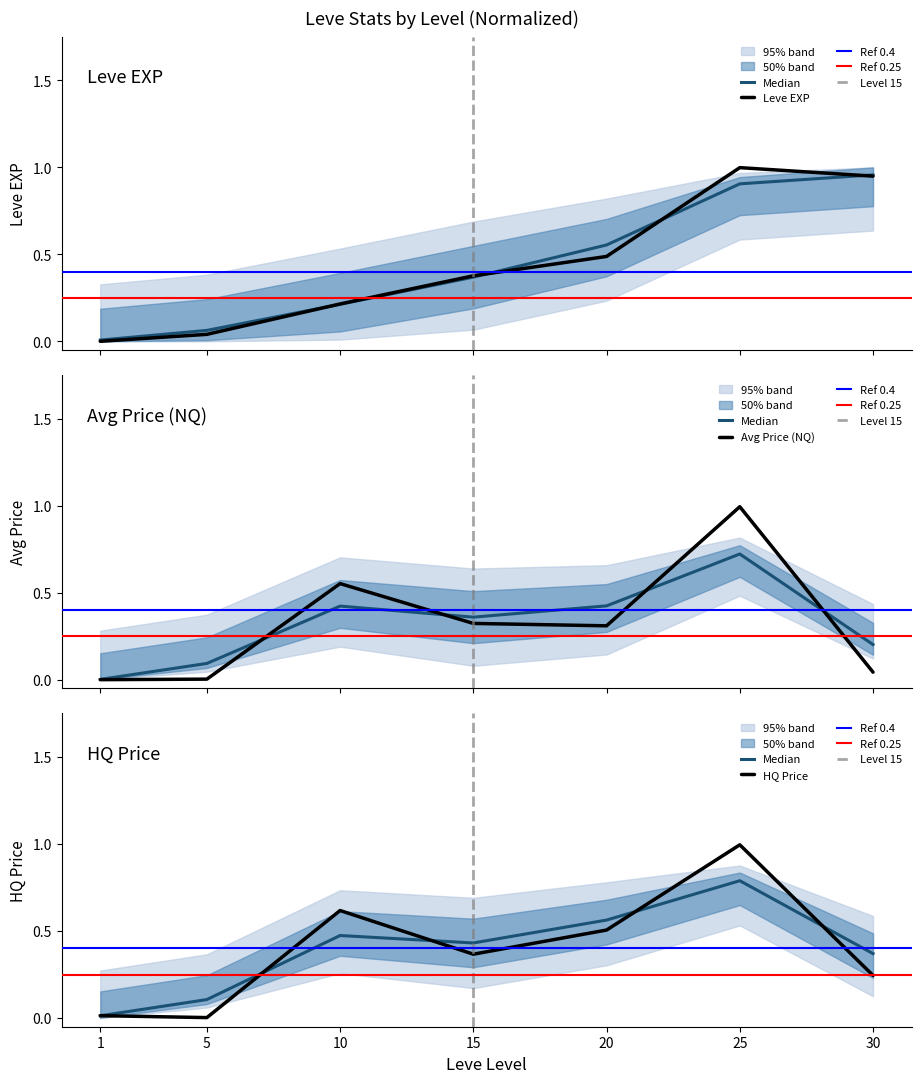

How many lines are shown in the chart?

3